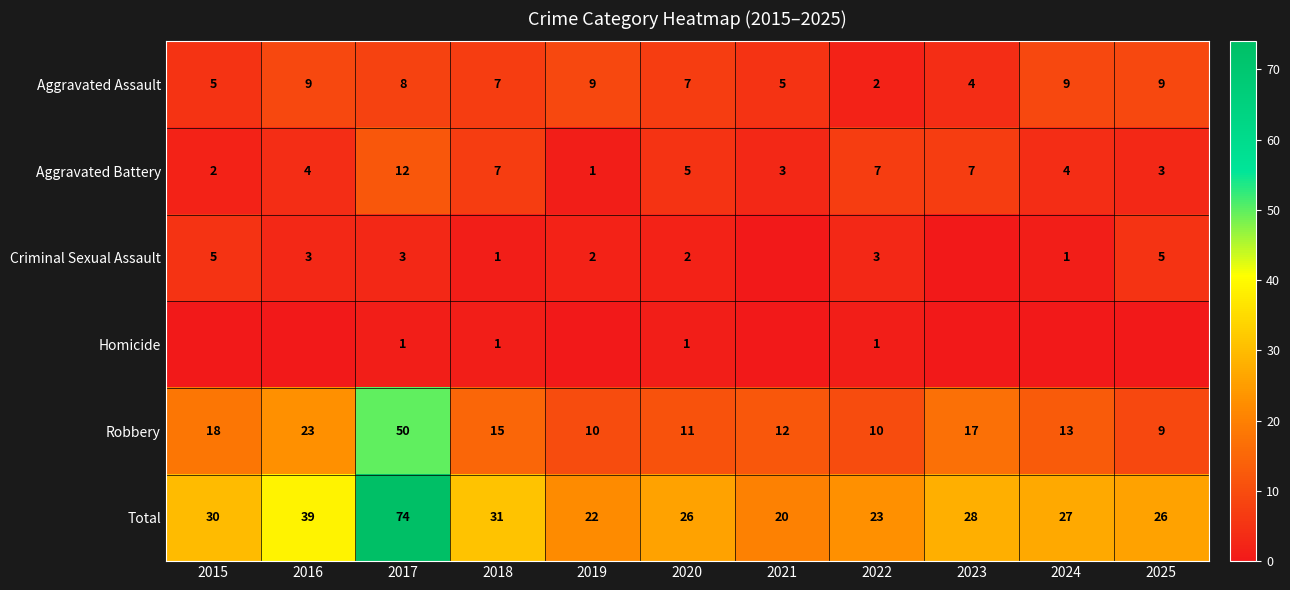

True or false: Robbery has a value of 10 at 2022.

True